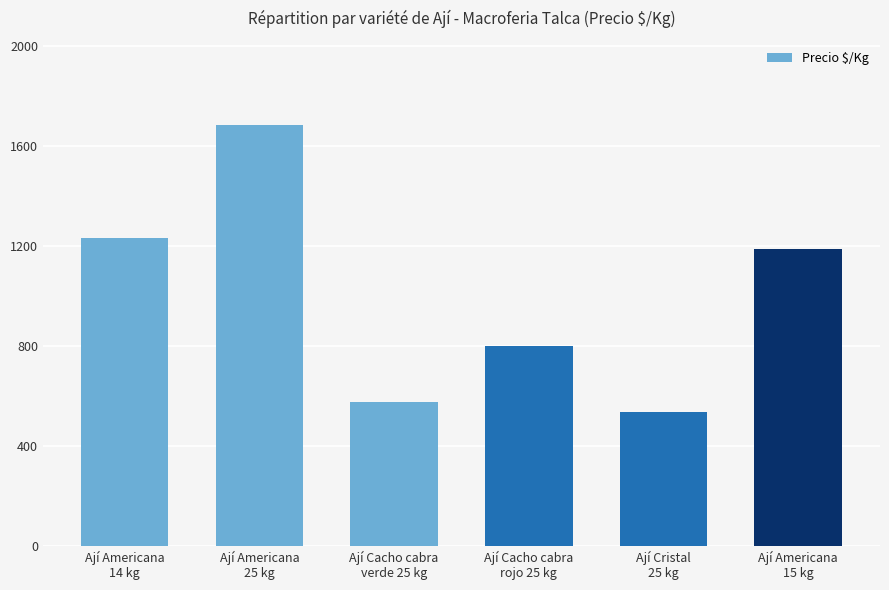

What is the approximate value at Ají Cacho cabra
verde 25 kg, to the nearest 10?

580